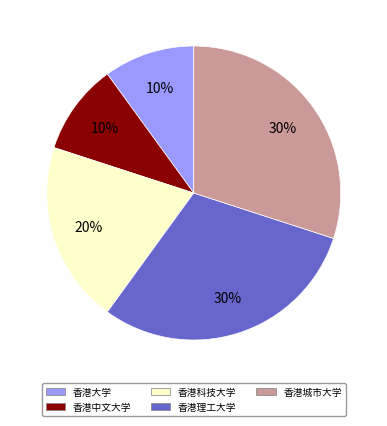

Between 香港科技大学 and 香港中文大学, which is larger?

香港科技大学